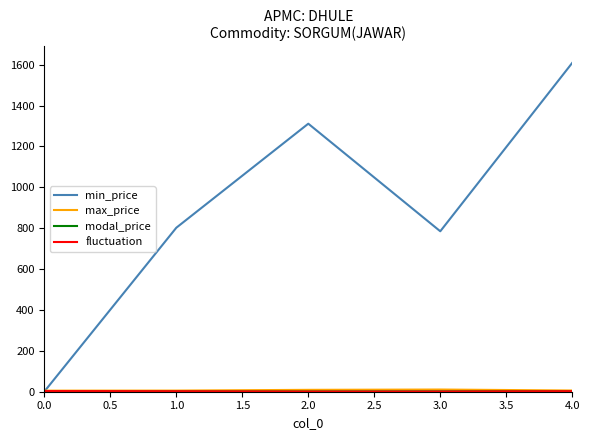

Which series has the largest total across all categories?

min_price